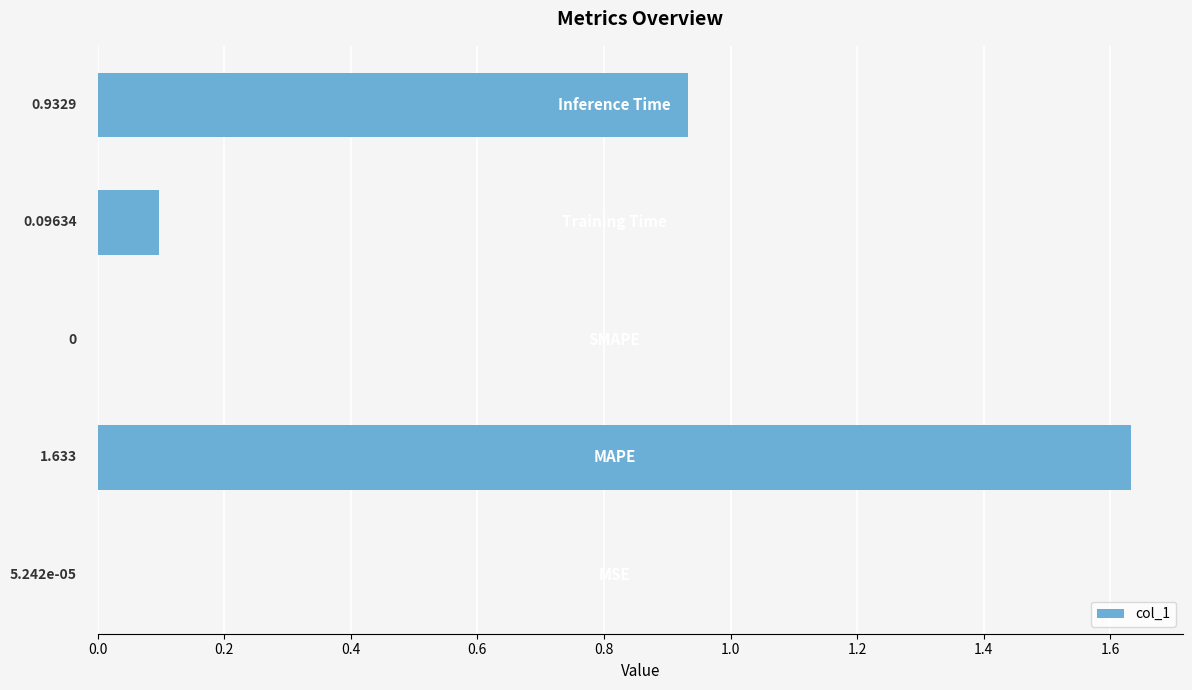

What is the greatest value displayed?

1.6